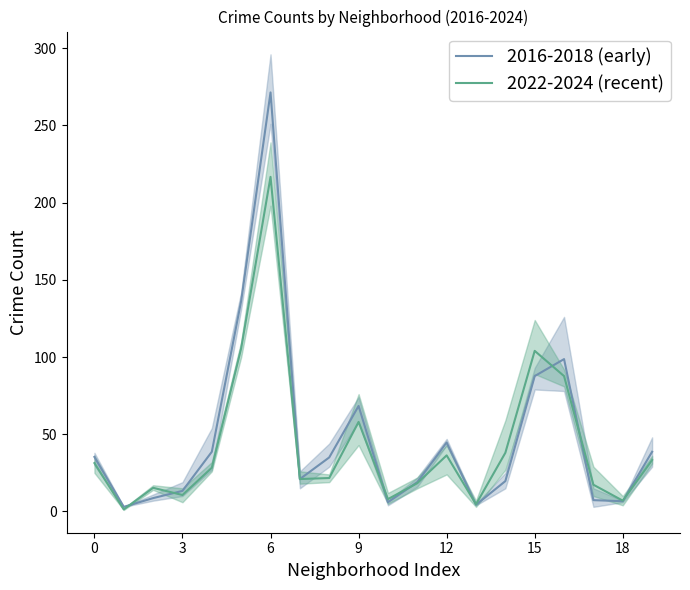

Rank the series at 19 from lowest to highest value.

2022-2024 (recent), 2016-2018 (early)